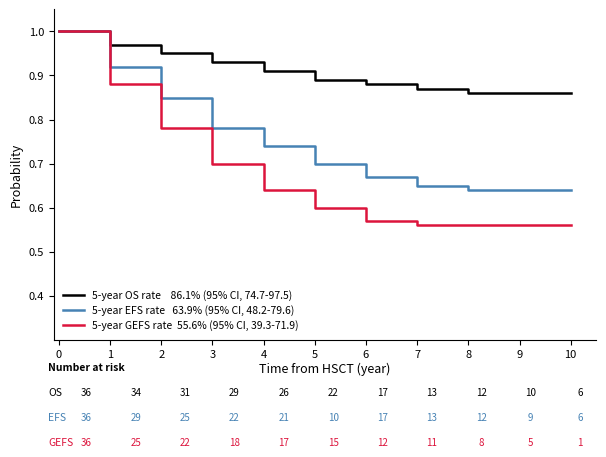

What is the total value across all series at 10?

2.1